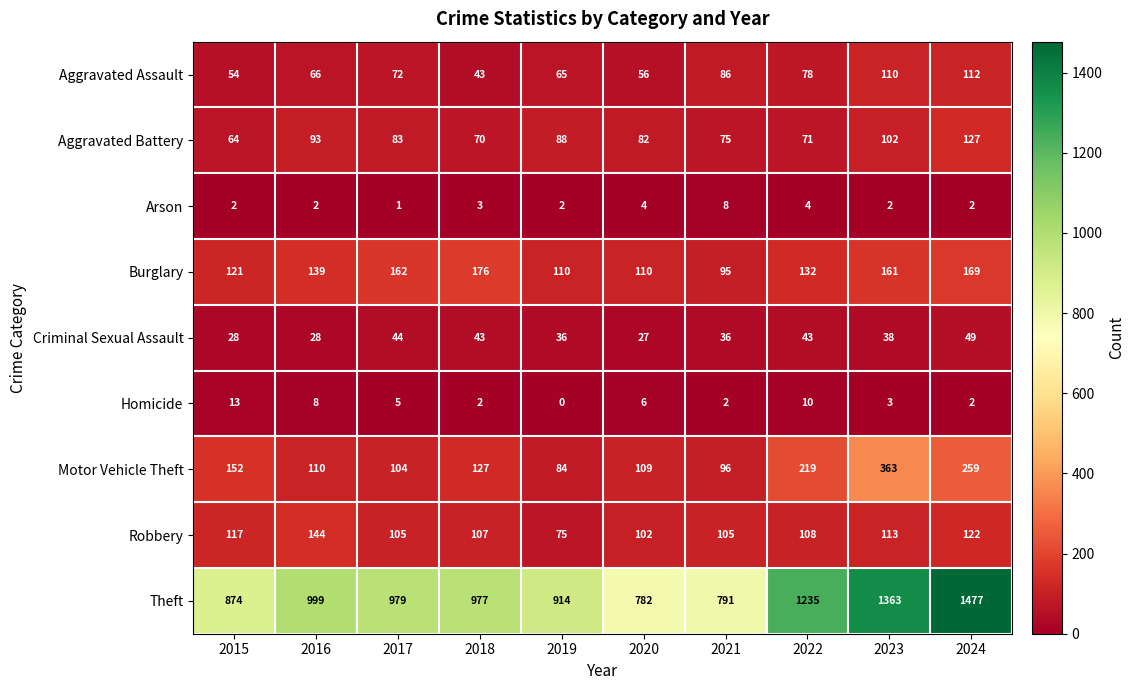

At which category does the chart reach its peak across all series?

2024